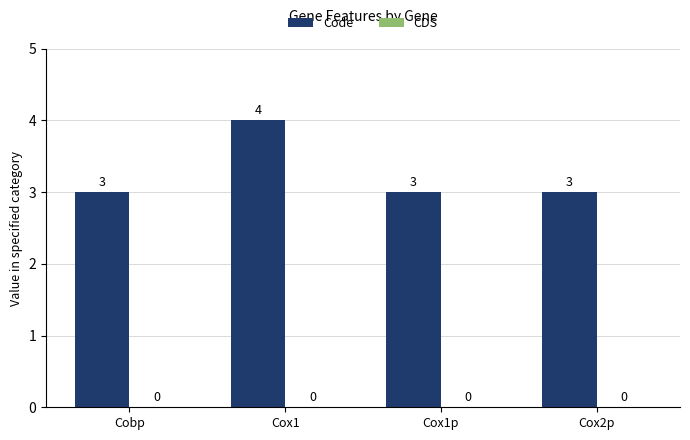

Between Cox1 and Cox1p, which is larger?

Cox1